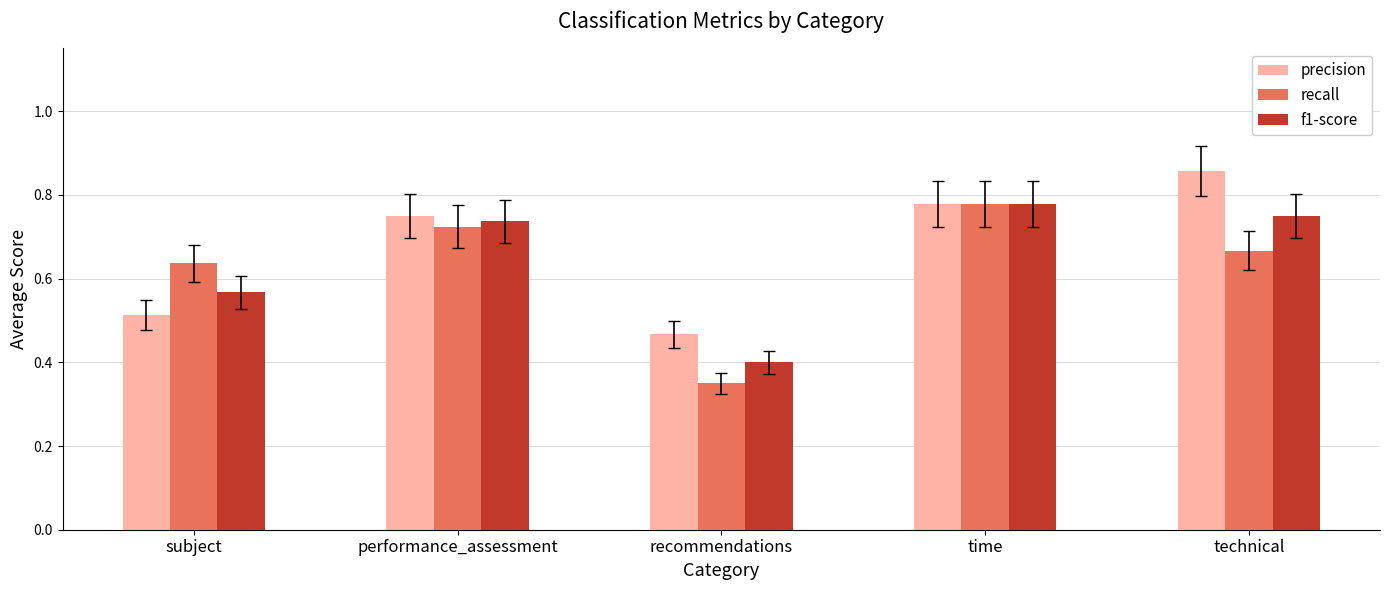

What is the total value across all series at subject?

1.7